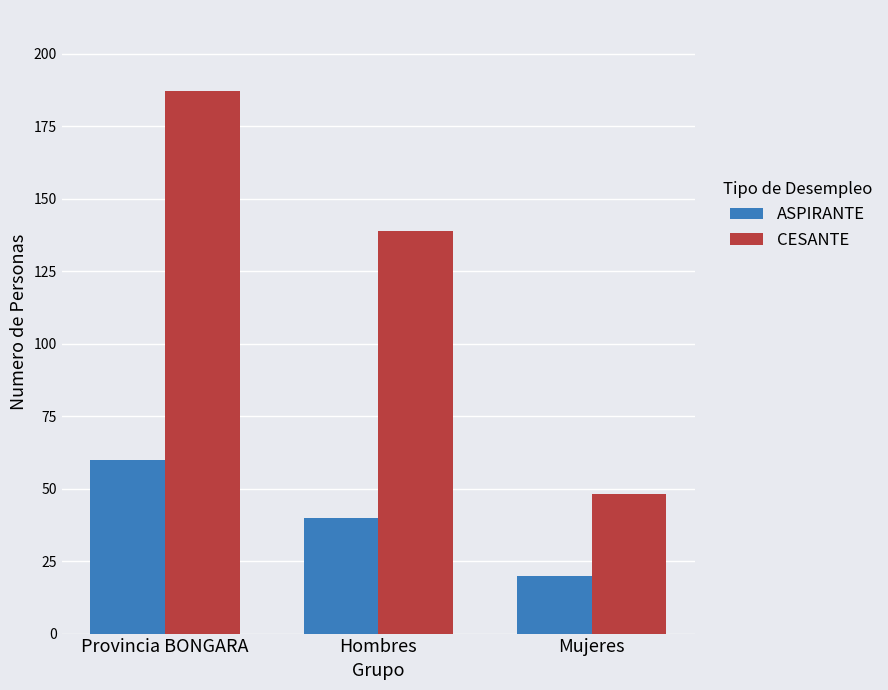

Read the CESANTE value at Mujeres, to the nearest 50.

50